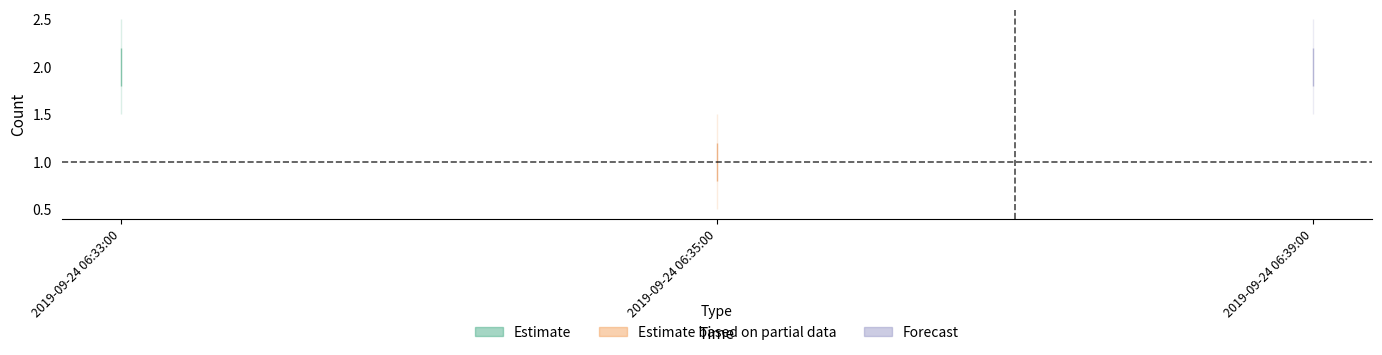

What is the value of the Estimate based on partial data point at the 2nd from the left?

1